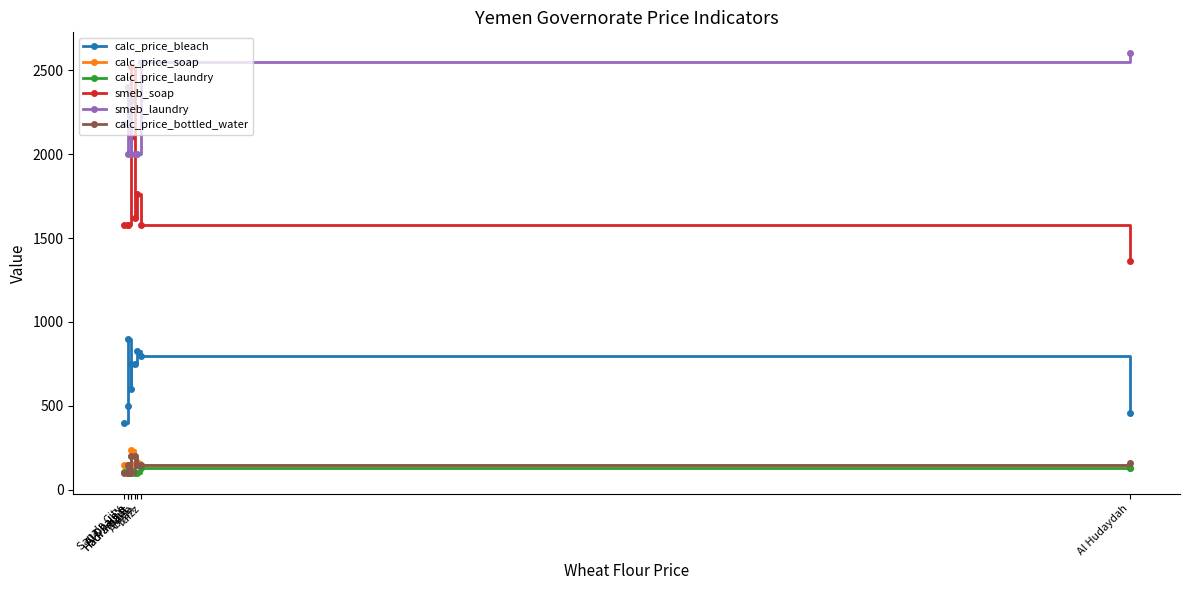

The value of calc_price_bottled_water at Taizz is 256.4. True or false?

False